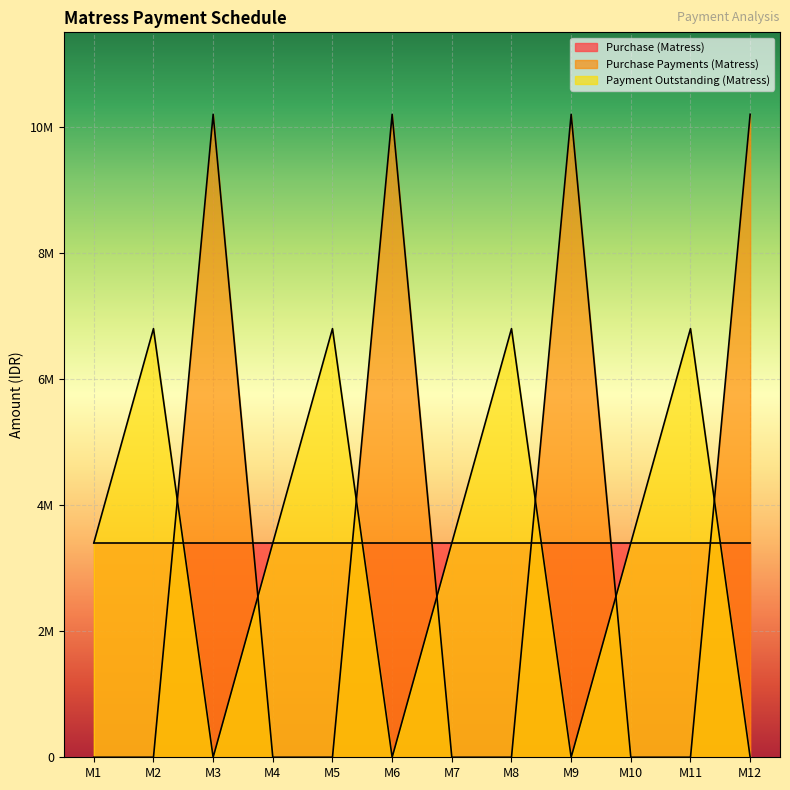

Does the chart display data point markers on the line(s)?

No